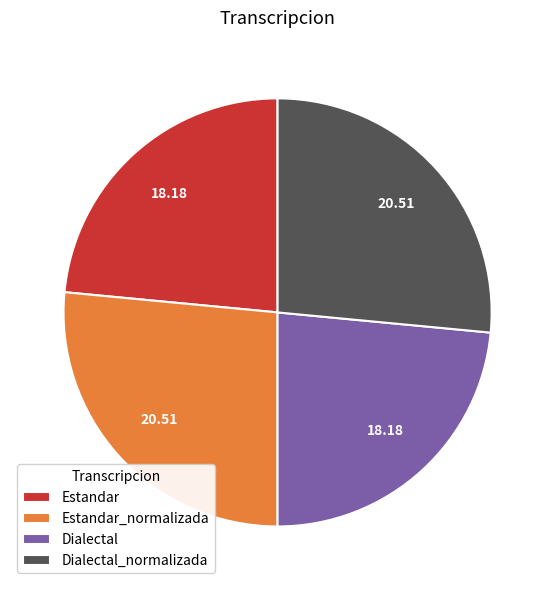

Do Estandar_normalizada and Dialectal_normalizada together represent more than half of the pie?

Yes